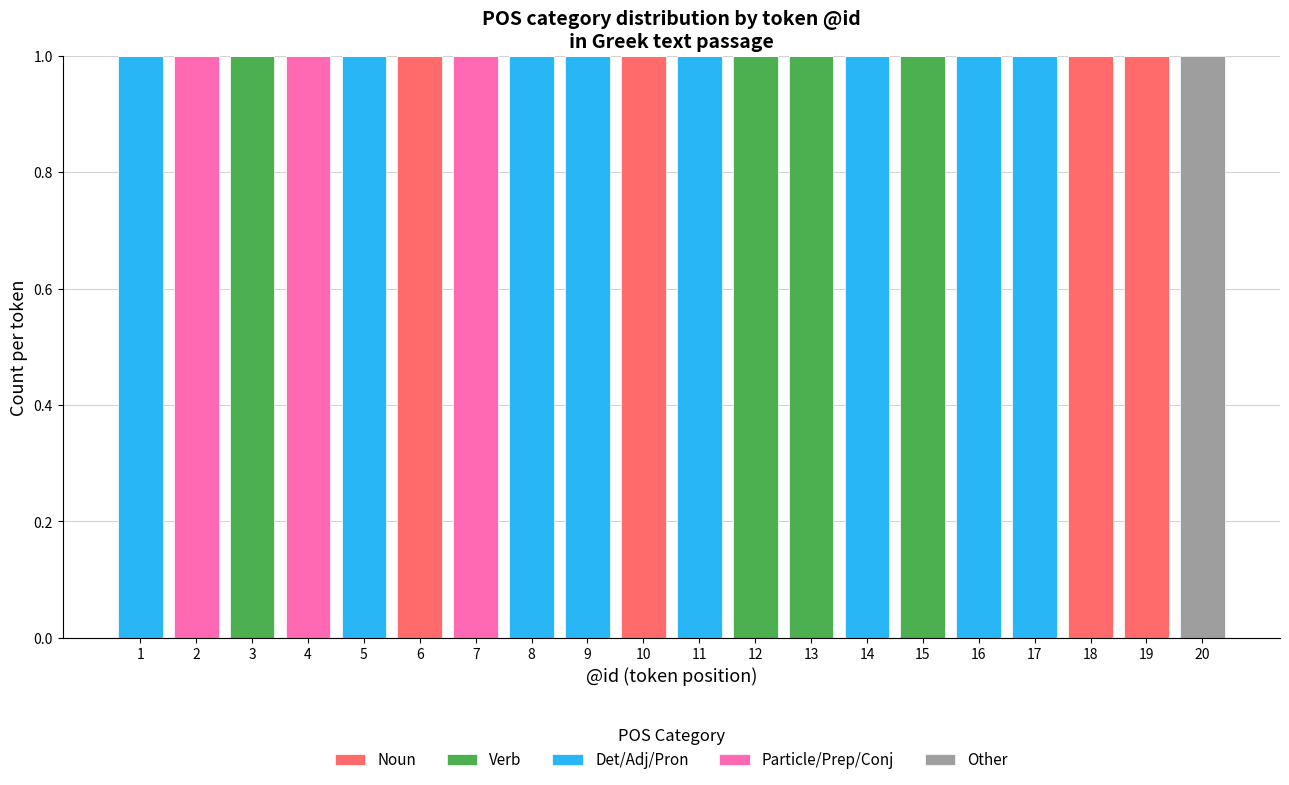

Is it true that Noun equals -1 at 13?

False